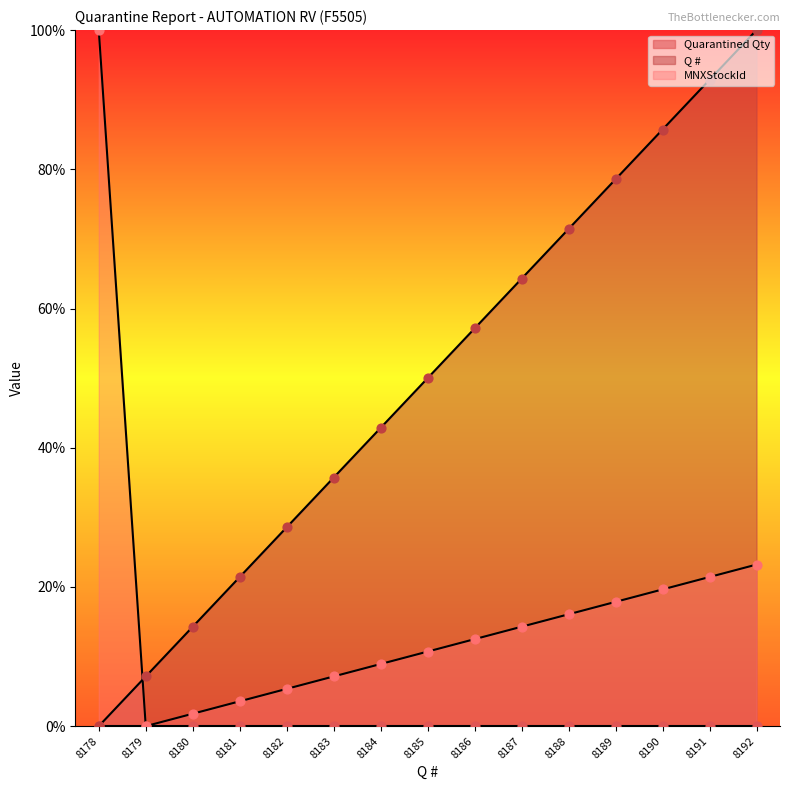

Which series contains the highest Y value?

MNXStockId